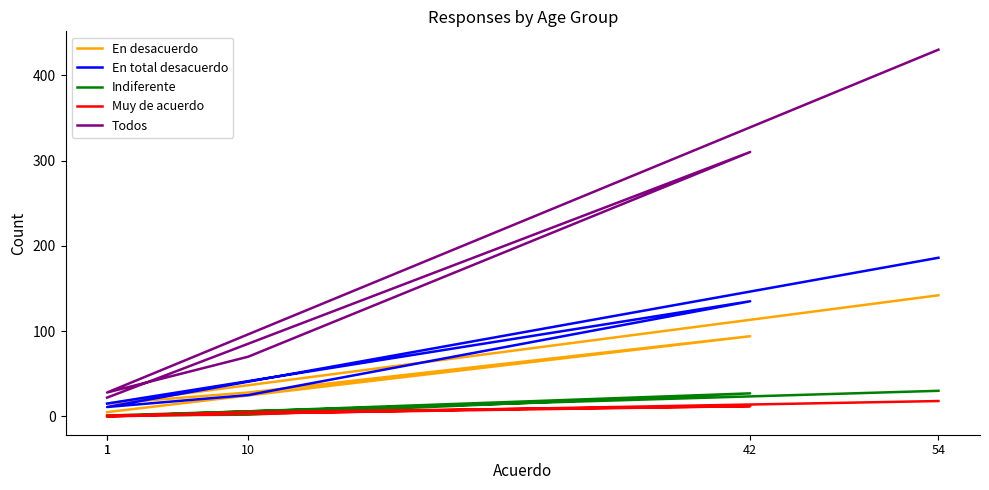

Is the value of En desacuerdo at 54 greater than the value of Todos at 42?

No